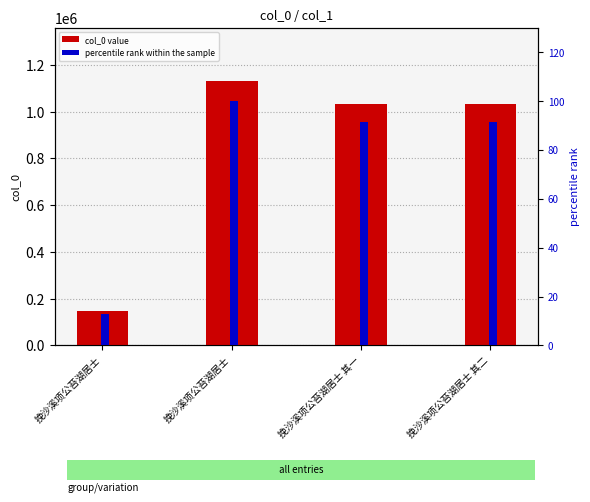

Reading right to left, what are all the values shown in this chart?

col_0 value: 1033684.0	1033685.0	1132161.0	147118.0
percentile rank within the sample: 91.3	91.3	100.0	13.0